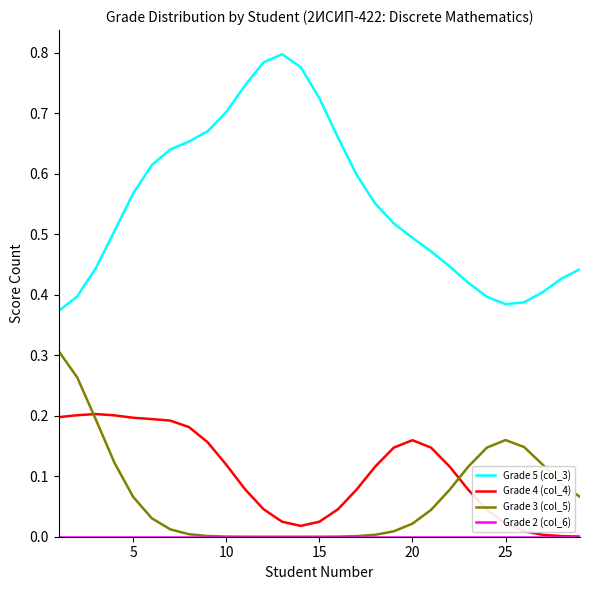

Which series has the largest range (max minus min)?

Grade 5 (col_3)